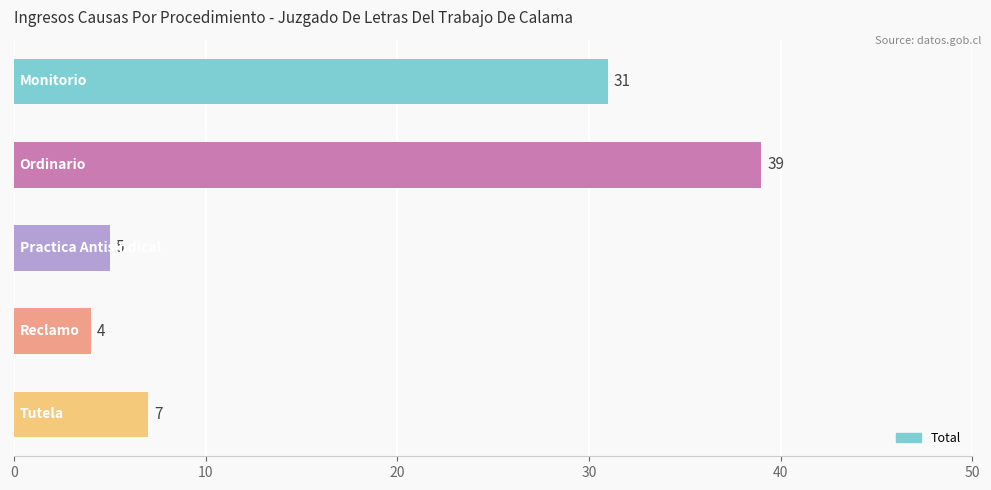

How many data points does each series have?

5